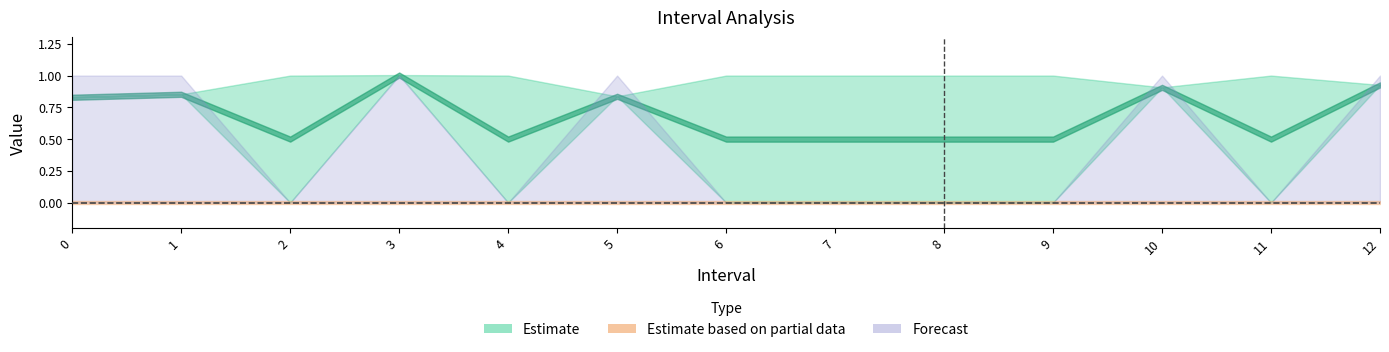

Reading left to right, list all the values displayed in this chart.

Zmax: 0.0=0.8	1.0=0.9	2.0=1.0	3.0=1.0	4.0=1.0	5.0=0.8	6.0=1.0	7.0=1.0	8.0=1.0	9.0=1.0	10.0=0.9	11.0=1.0	12.0=0.9
Zmin: 0.0=0.8	1.0=0.9	2.0=0.0	3.0=1.0	4.0=0.0	5.0=0.8	6.0=0.0	7.0=0.0	8.0=0.0	9.0=0.0	10.0=0.9	11.0=0.0	12.0=0.9
q_value: 0.0=-0.0	1.0=-0.0	2.0=0.0	3.0=-0.0	4.0=0.0	5.0=-0.0	6.0=0.0	7.0=0.0	8.0=0.0	9.0=0.0	10.0=-0.0	11.0=0.0	12.0=-0.0
SelectedNum: 0.0=1.0	1.0=1.0	2.0=0.0	3.0=1.0	4.0=0.0	5.0=1.0	6.0=0.0	7.0=0.0	8.0=0.0	9.0=0.0	10.0=1.0	11.0=0.0	12.0=1.0